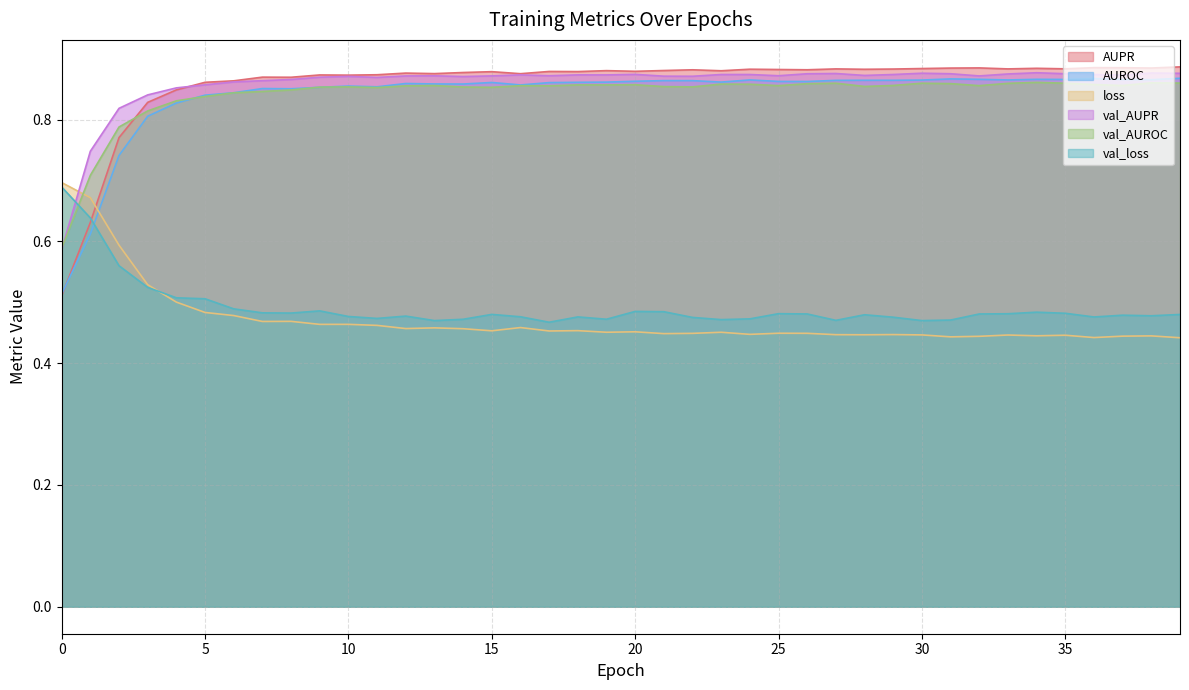

Which series has the widest spread of values?

AUPR